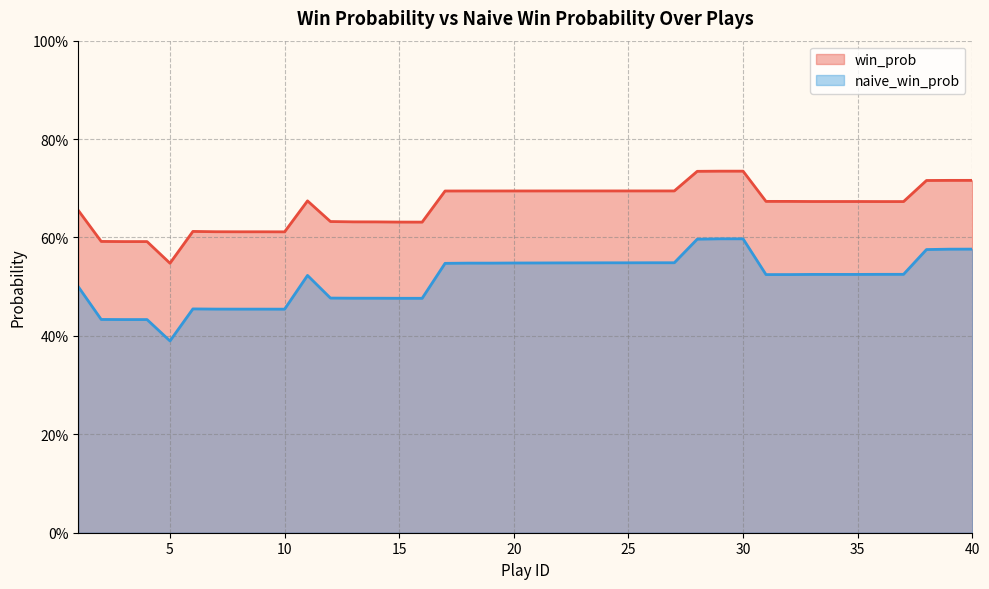

True or false: win_prob and naive_win_prob intersect in this chart.

False